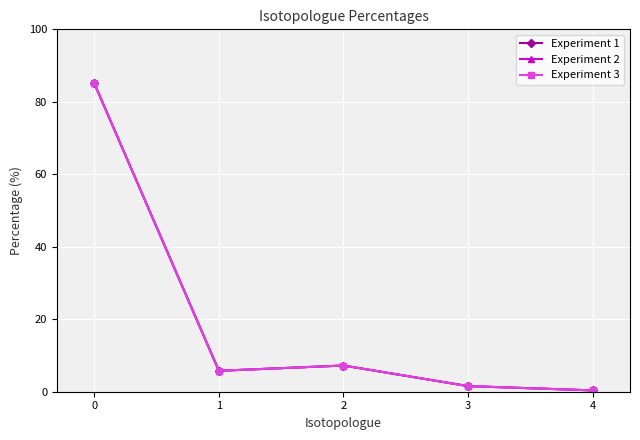

Is this an area chart (filled region under the line)?

No